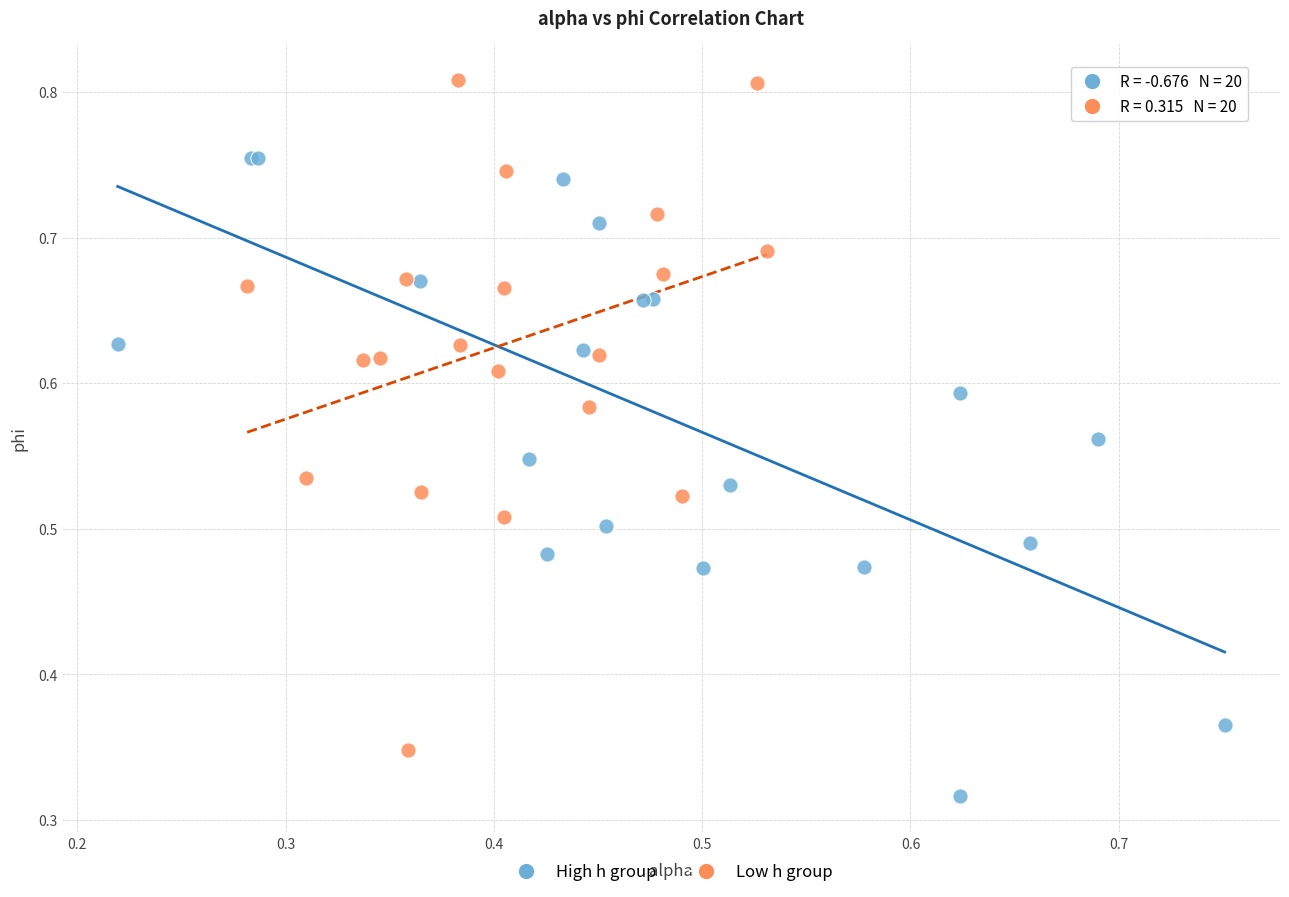

Which series reaches the minimum Y coordinate?

High h group